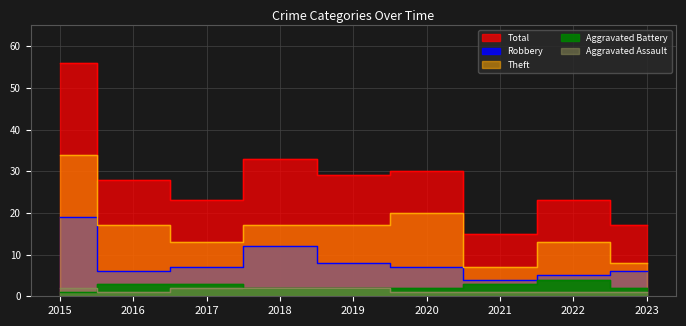

Where is Aggravated Battery nearest to the value 2?

2018